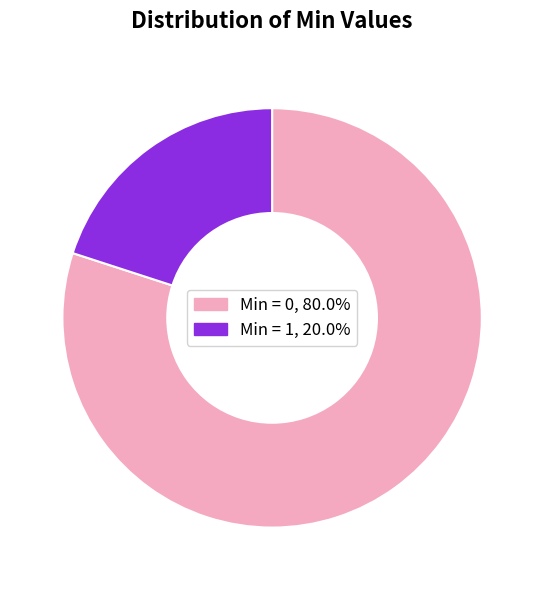

How many slices are in this pie chart?

2